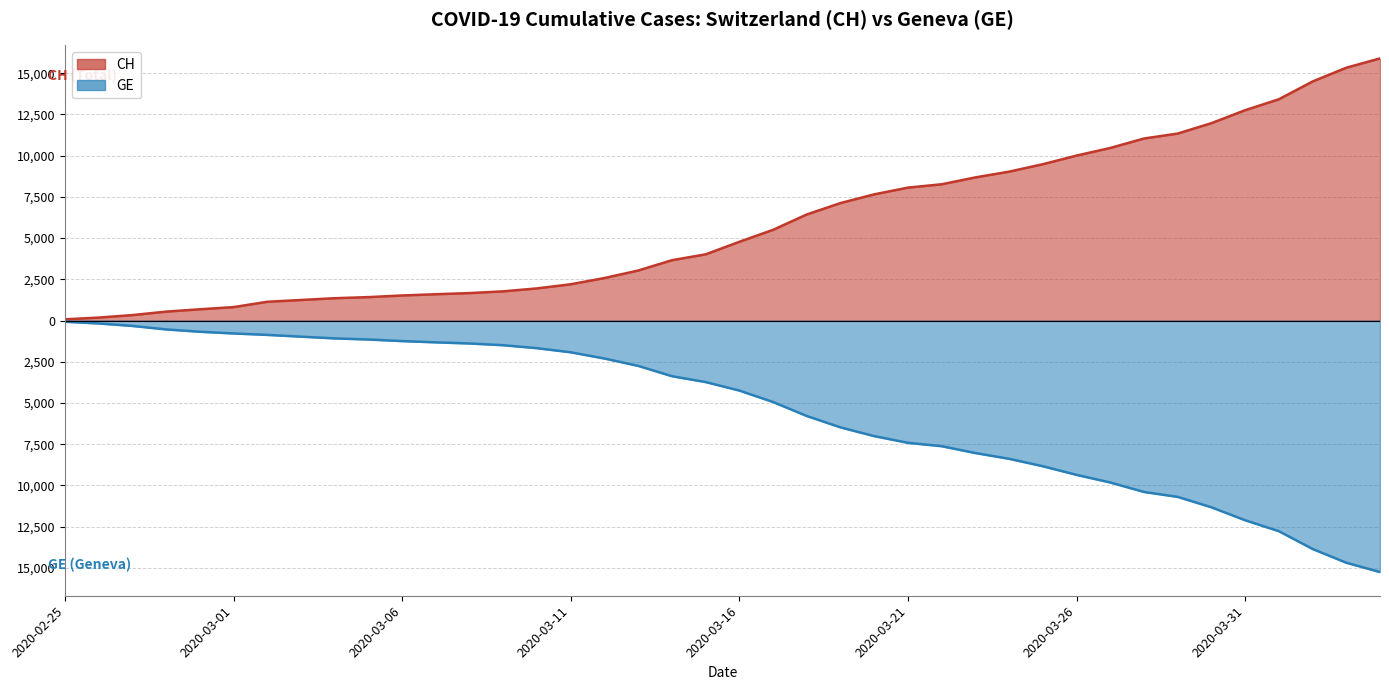

What is the difference between the maximum and minimum values in the GE series?

15185